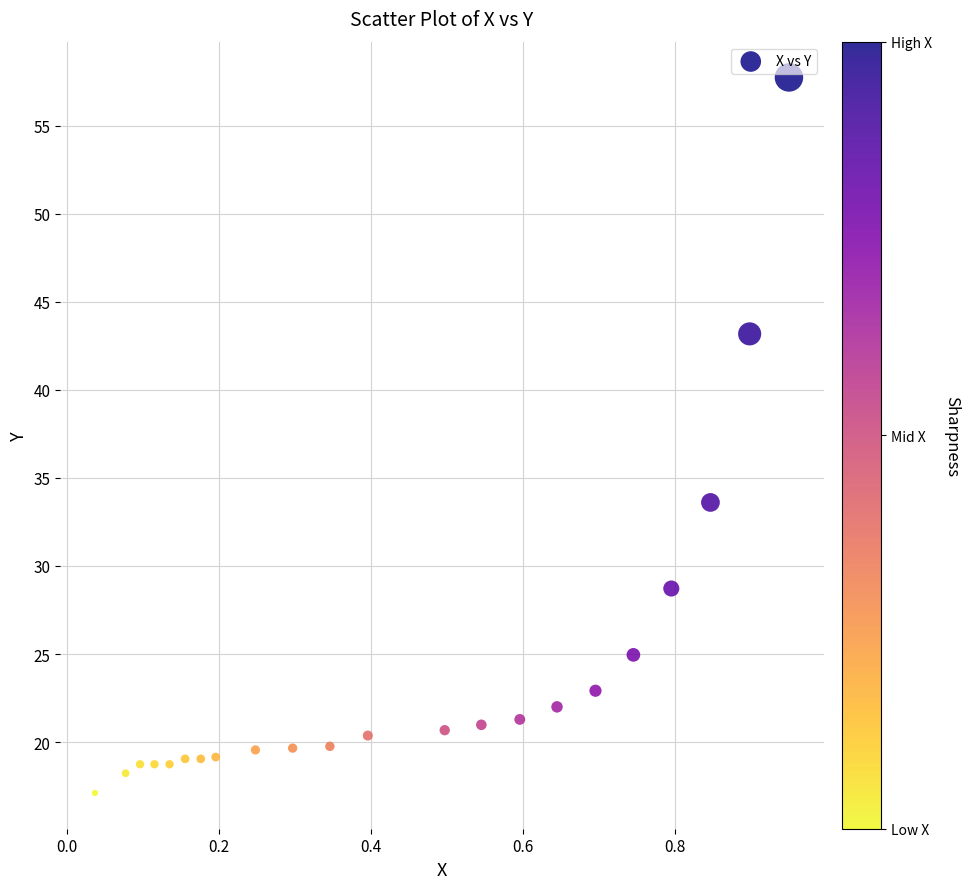

What is the range of Y values (max minus min)?

40.6